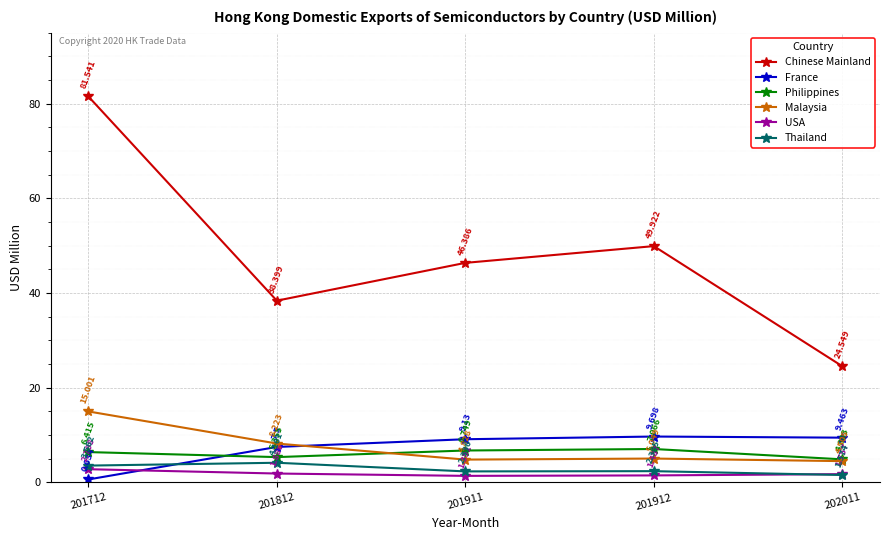

What is the sum of all France values?

36.4